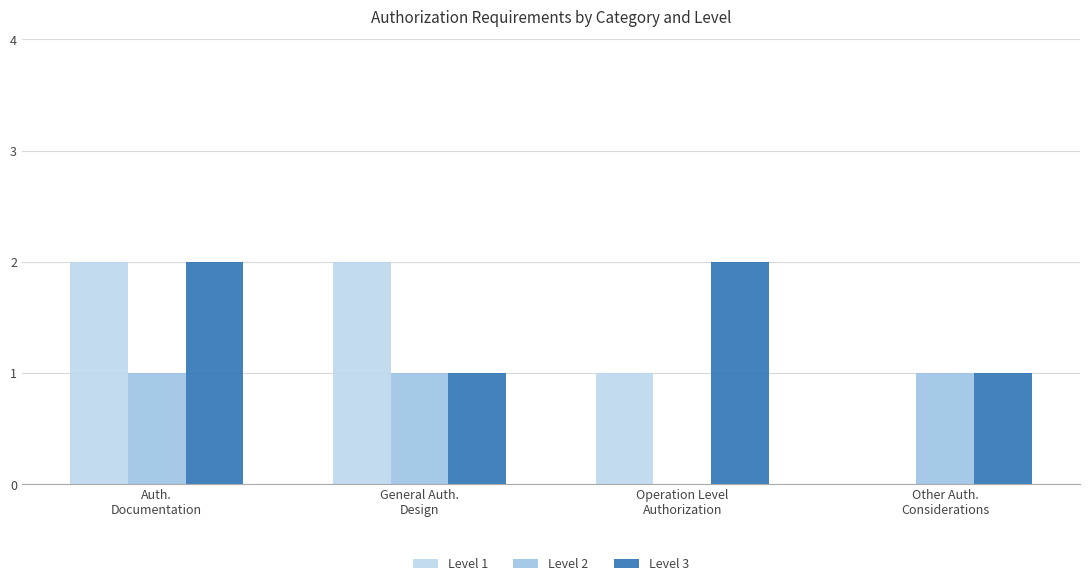

What is the difference between the maximum and minimum values in the Level 2 series?

1